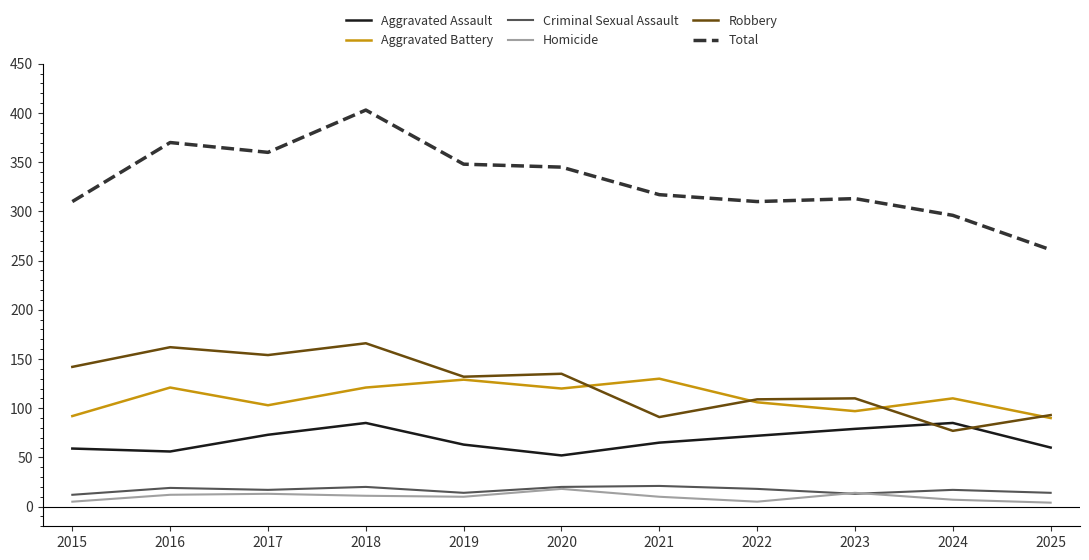

How many distinct data groups are displayed?

6